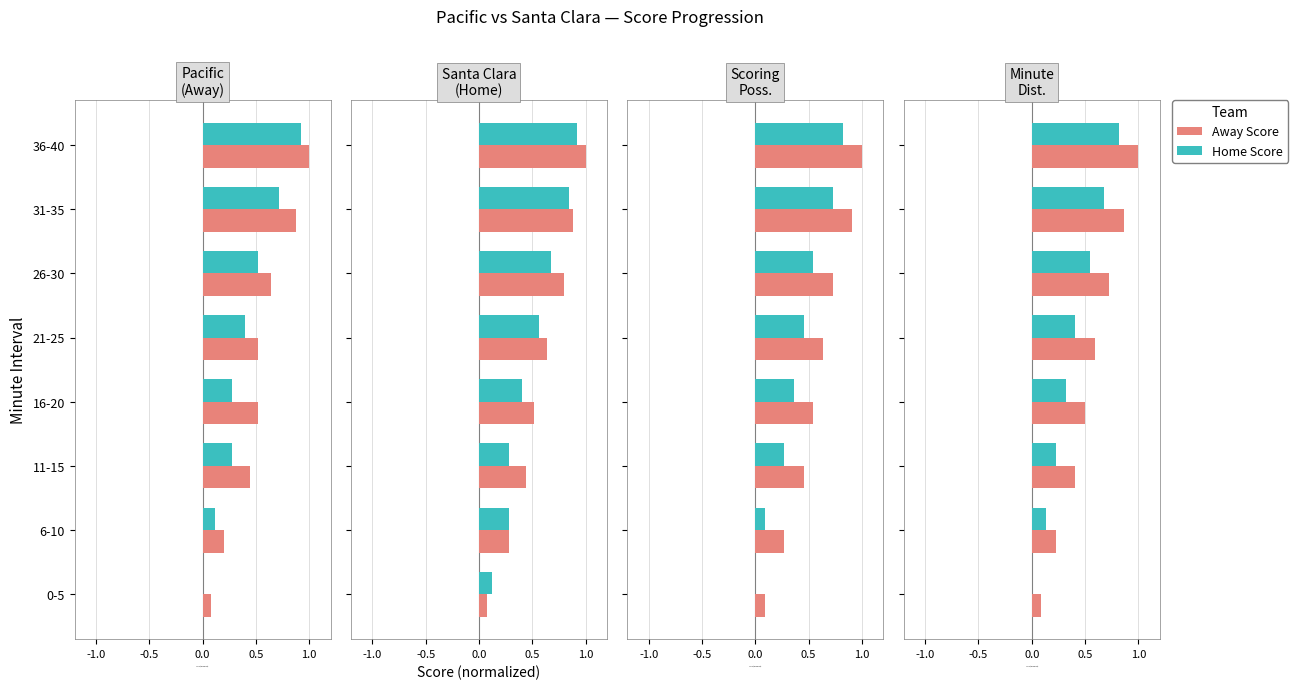

Does the chart contain stacked bars?

No